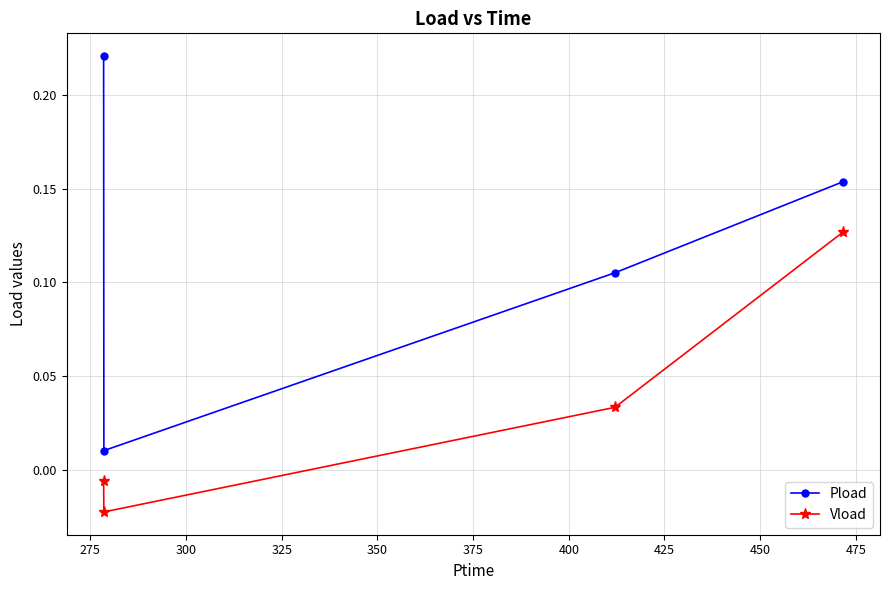

True or false: Vload and Pload cross at least once.

False